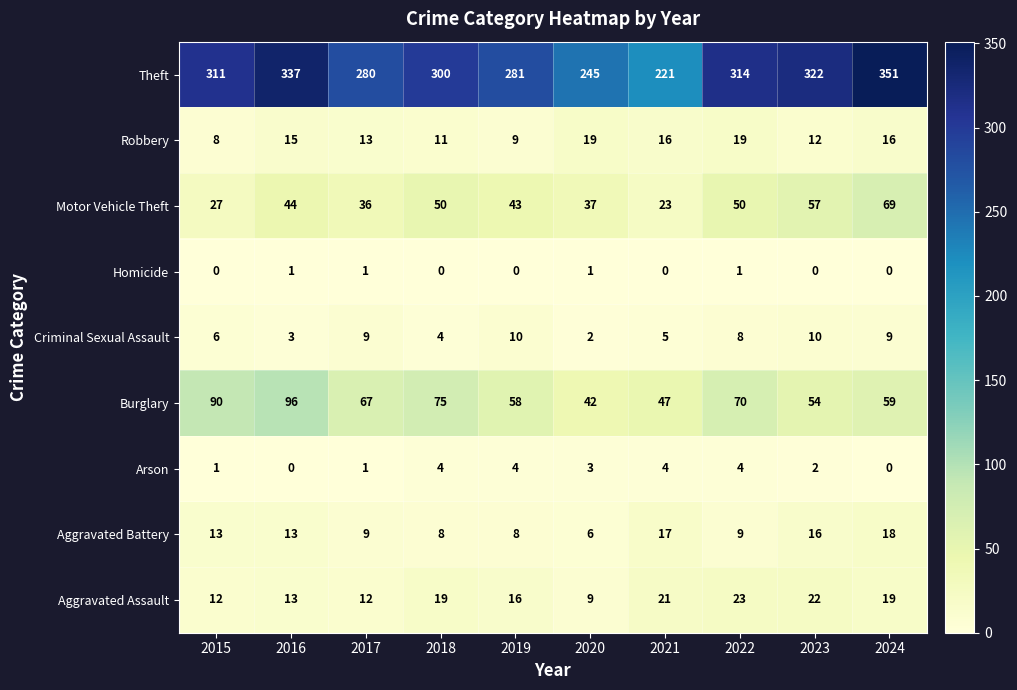

Which series has the largest range (max minus min)?

Theft